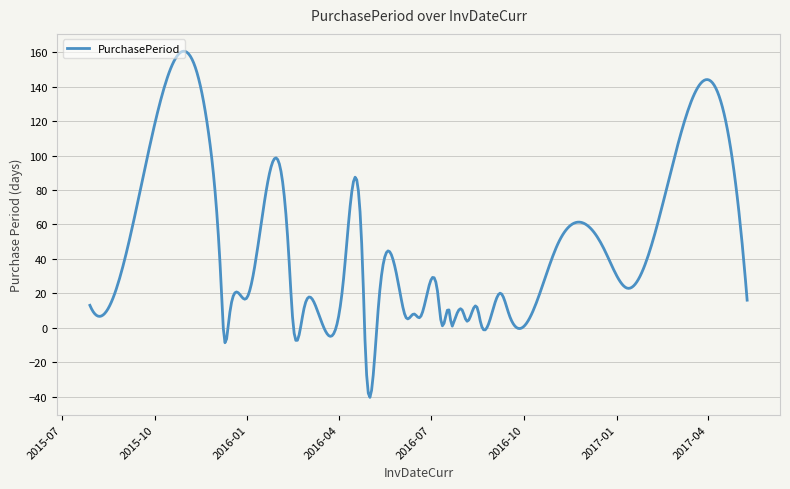

What is the difference between the maximum and minimum values?

201.0